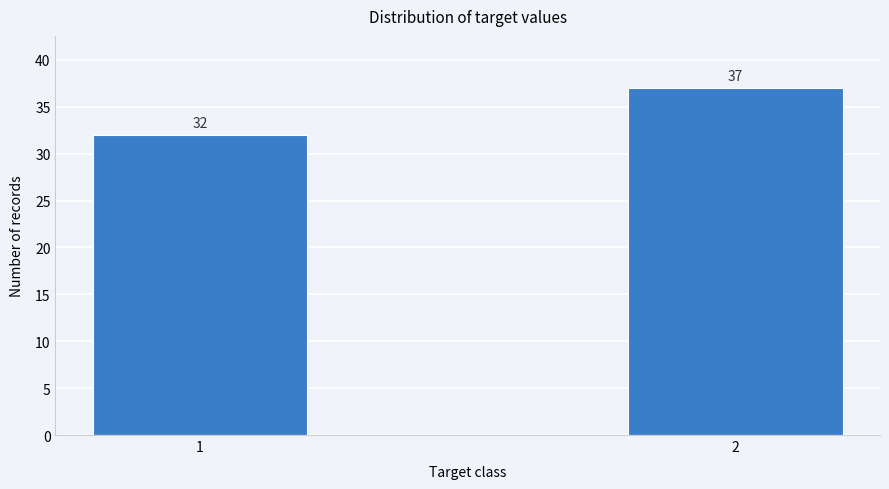

Reading left to right, extract all data points from this chart.

1=32	2=37